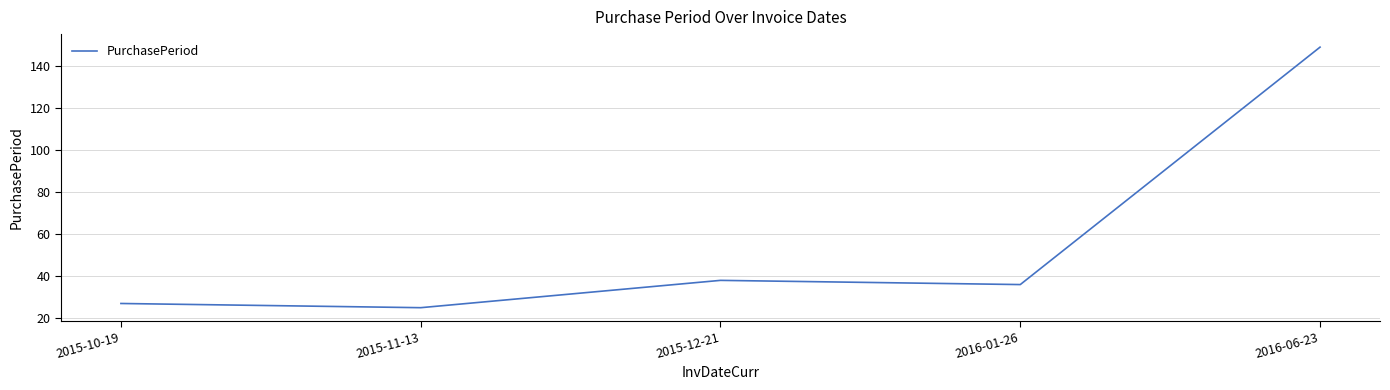

Reading right to left, list all the values displayed in this chart.

149	36	38	25	27